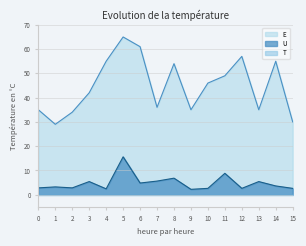

Is the value of U at 15 greater than the value of E at 12?

No